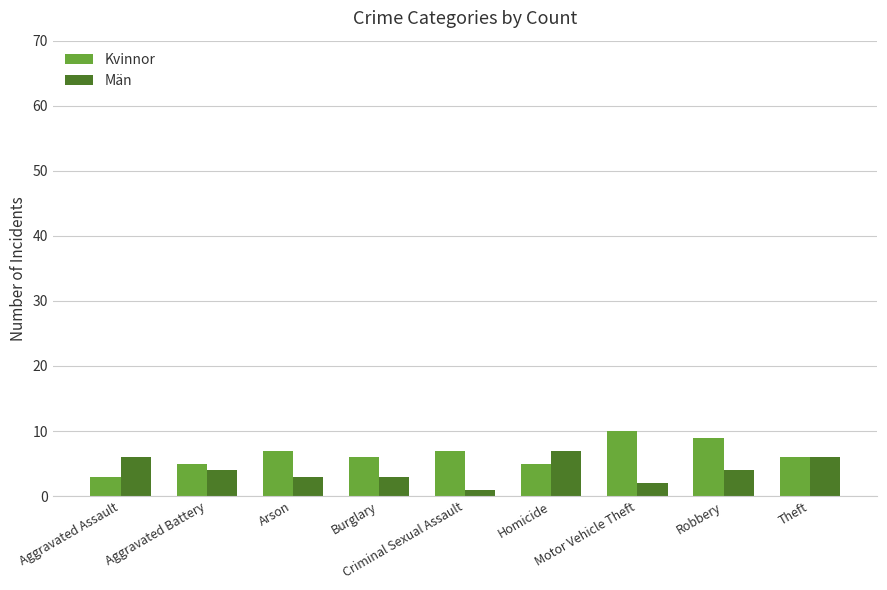

How many bars are there in total?

18